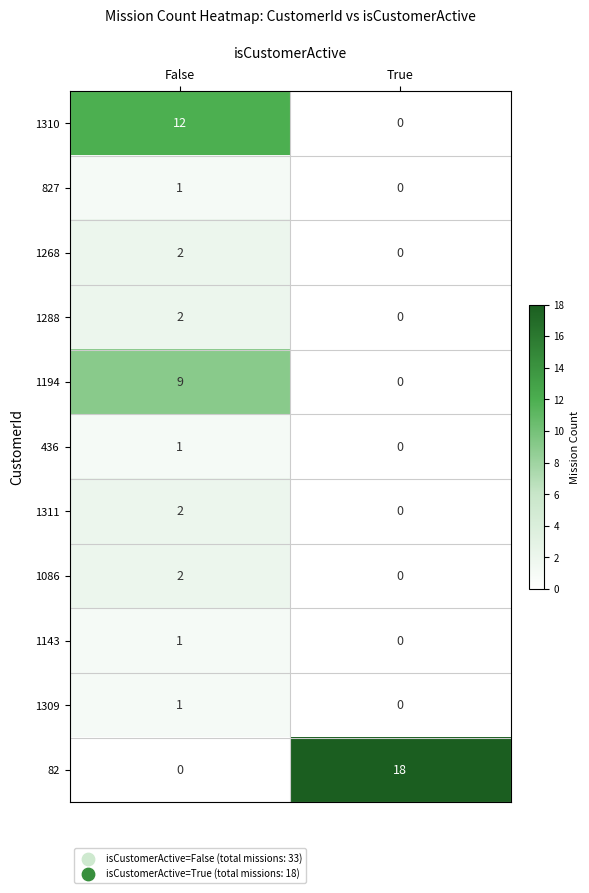

List the labels in order of 436 value, smallest first.

True, False